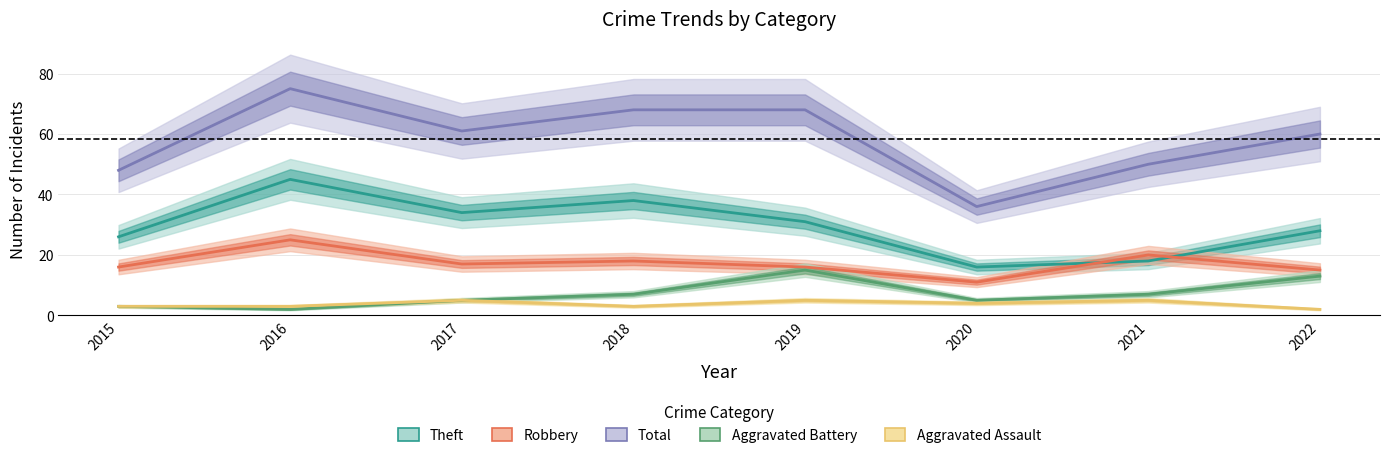

Which series has the largest total across all categories?

Total